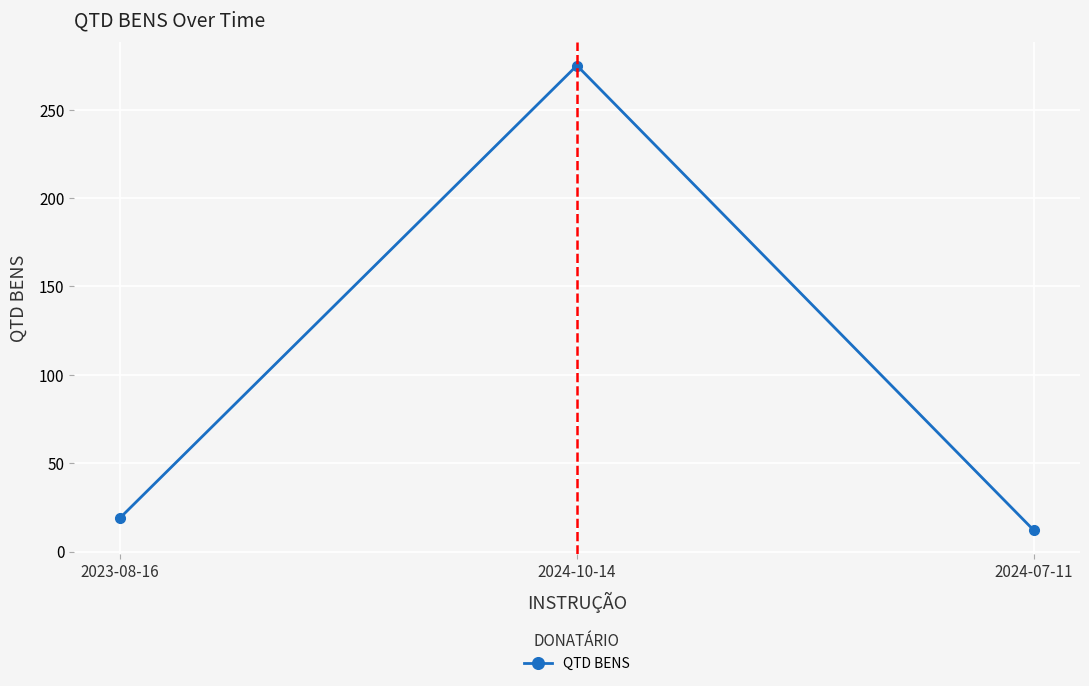

What is the average value?

102